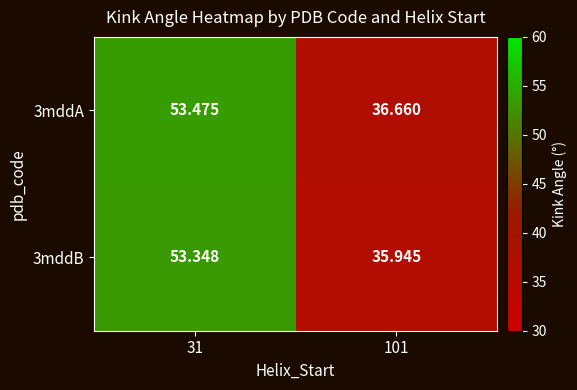

What is the spread (max minus min) of values at 31?

0.1